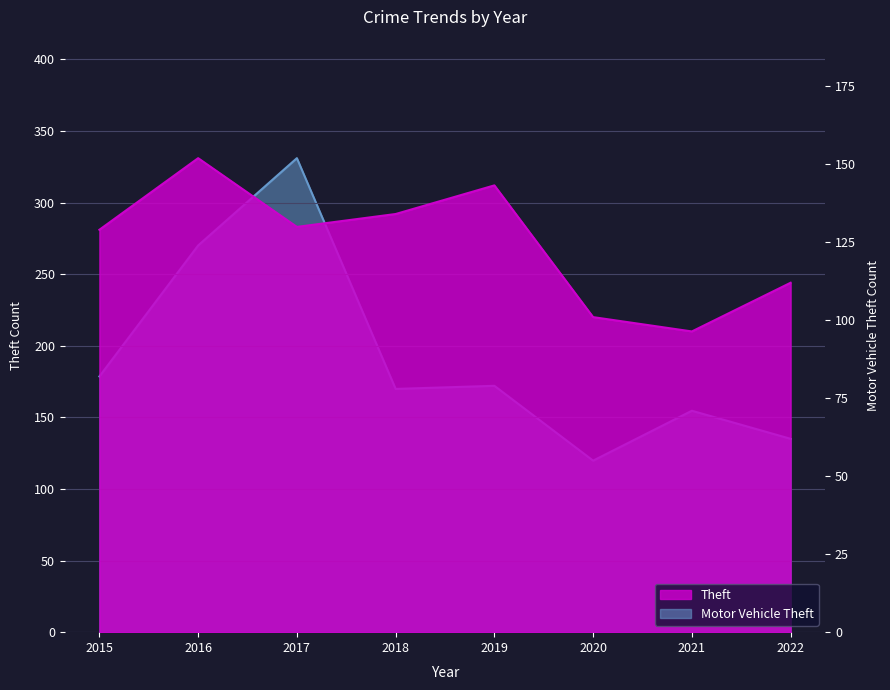

At which label does Motor Vehicle Theft first exceed 79?

2015